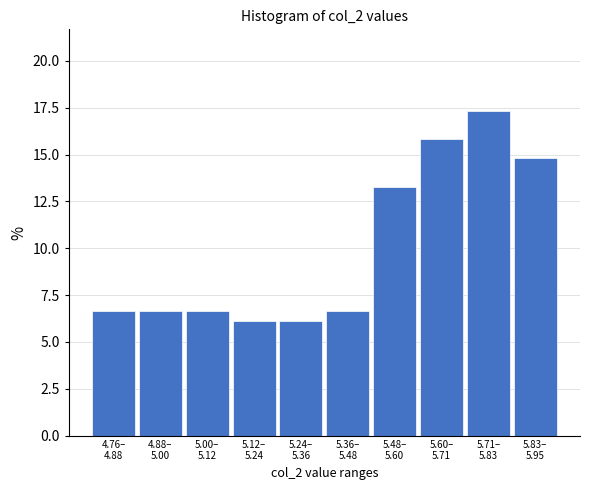

Reading left to right, transcribe all the data shown in this chart.

6.6	6.6	6.6	6.1	6.1	6.6	13.3	15.8	17.3	14.8